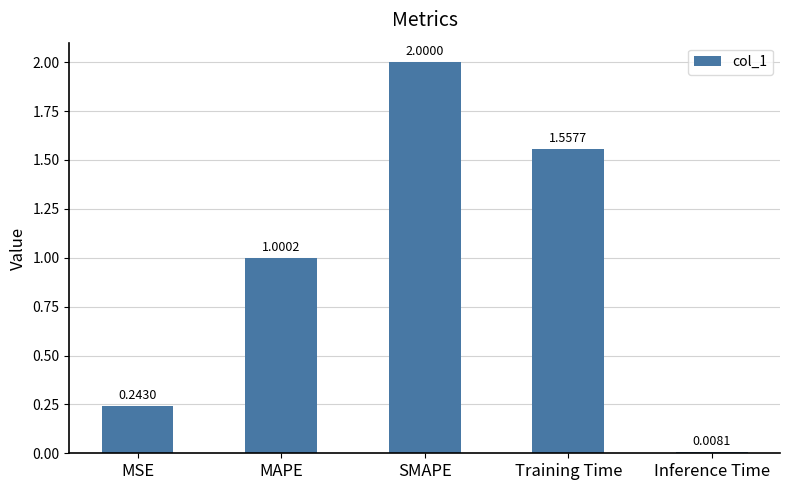

At which label is the value closest to 1?

MAPE